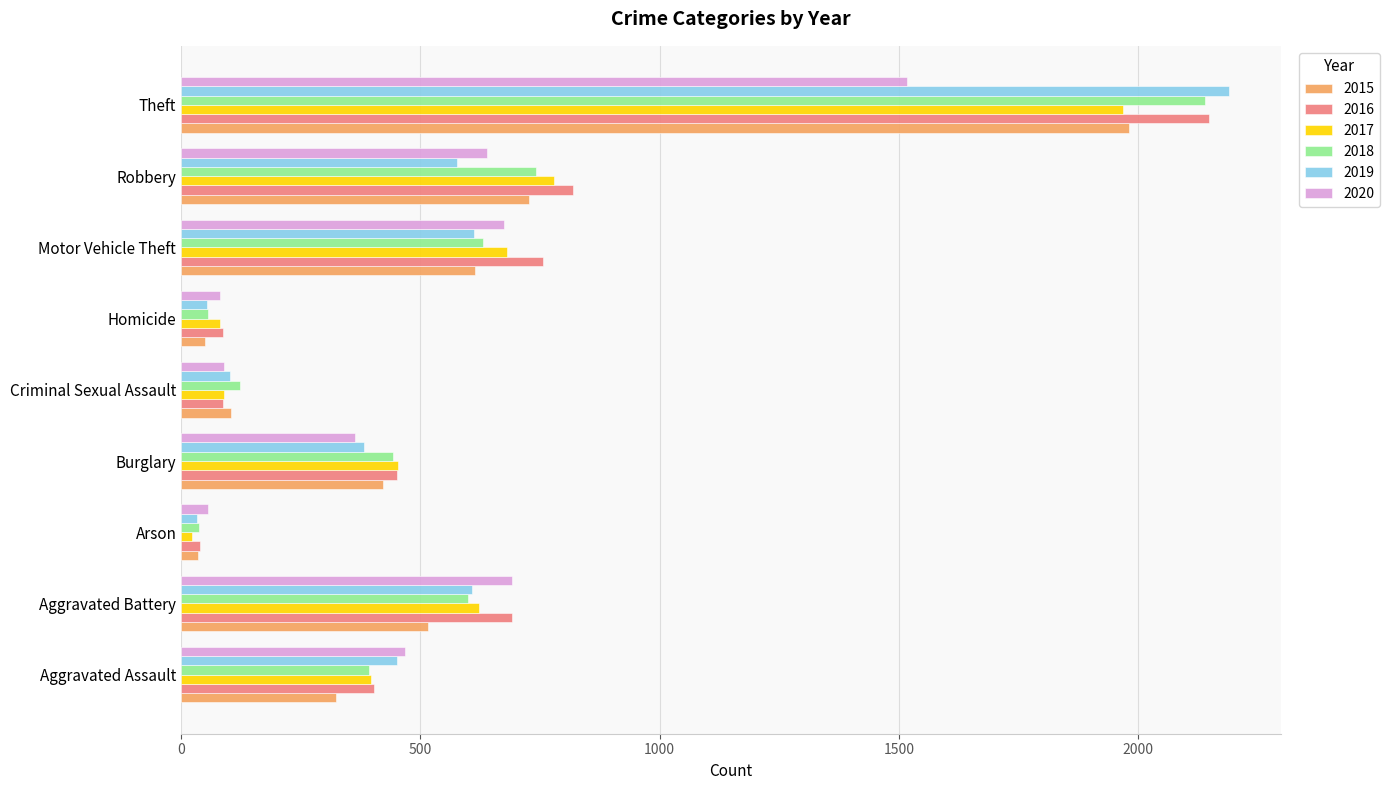

The value of 2019 at Aggravated Battery is 1065. True or false?

False